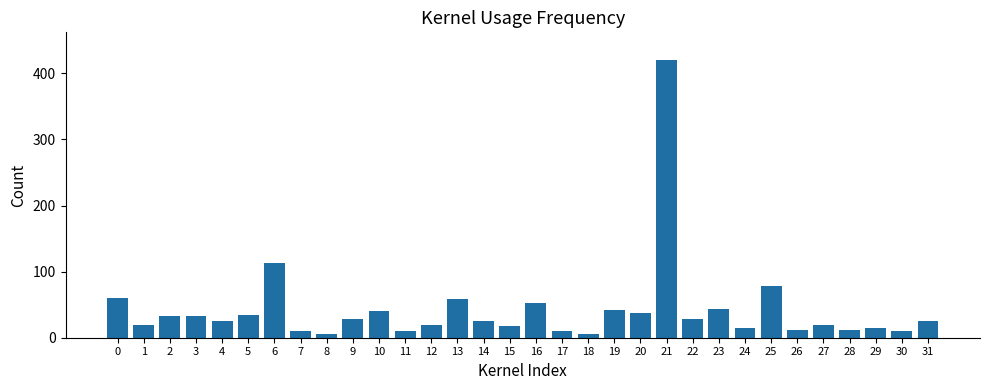

What is the average value?

42